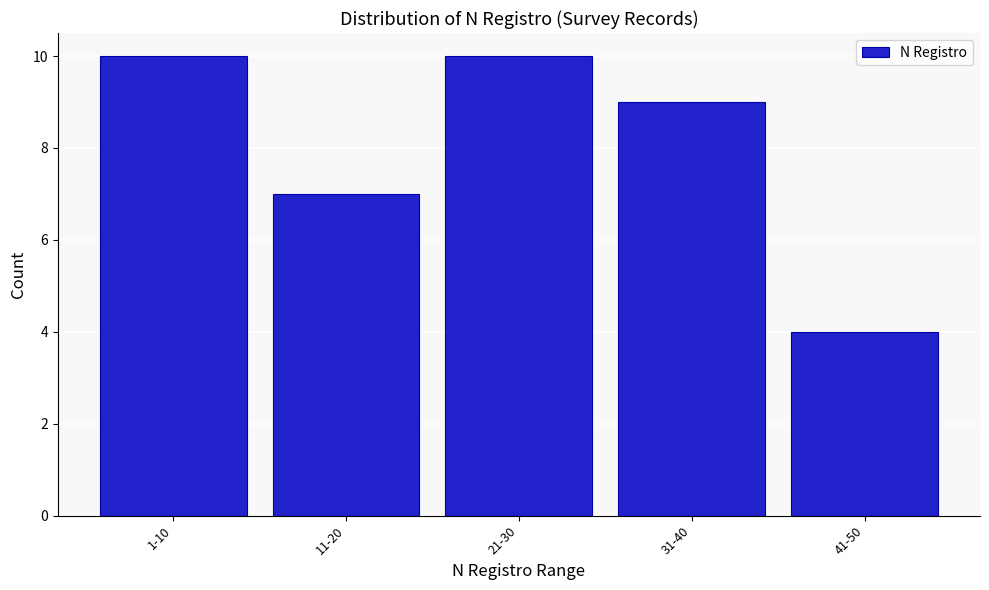

Reading left to right, transcribe all the data shown in this chart.

10	7	10	9	4